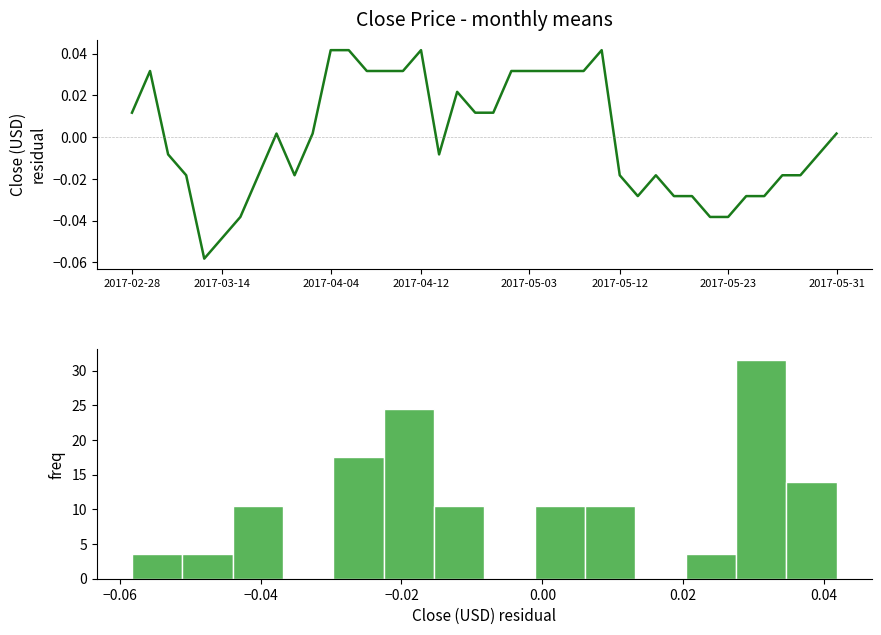

At which label is the value closest to 0?

2017-03-29